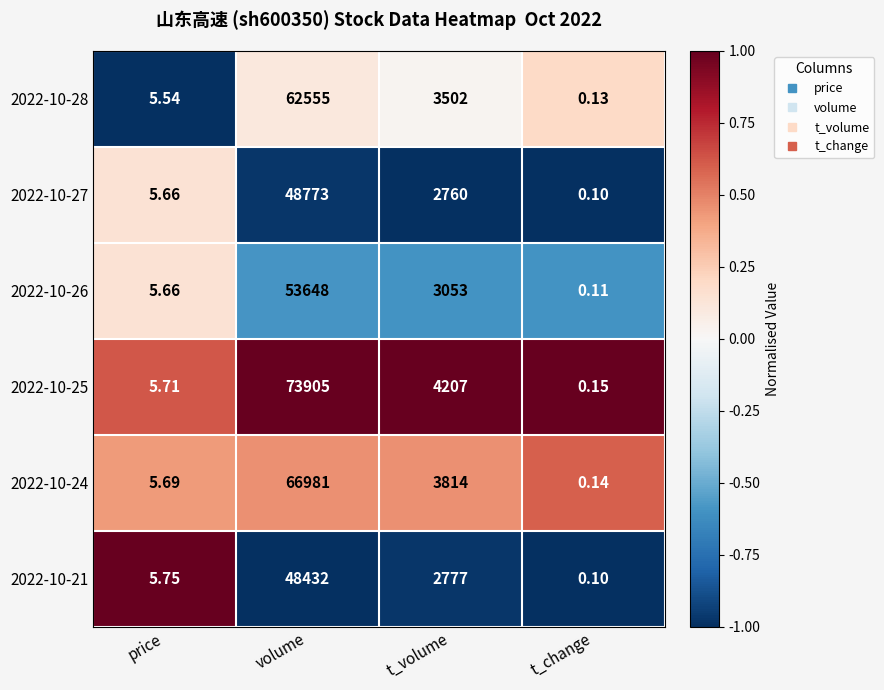

List the labels in order of 2022-10-24 value, largest first.

volume, t_volume, price, t_change